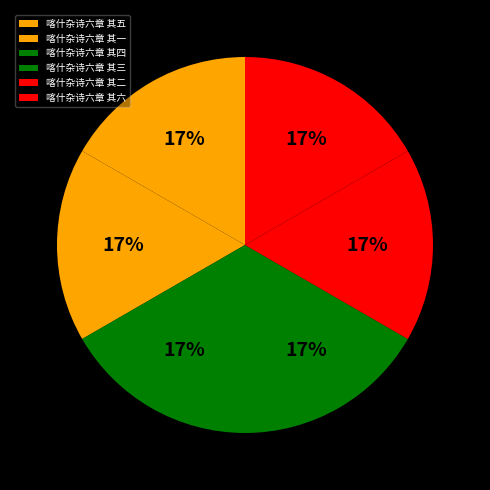

Count the number of slices in the pie.

6